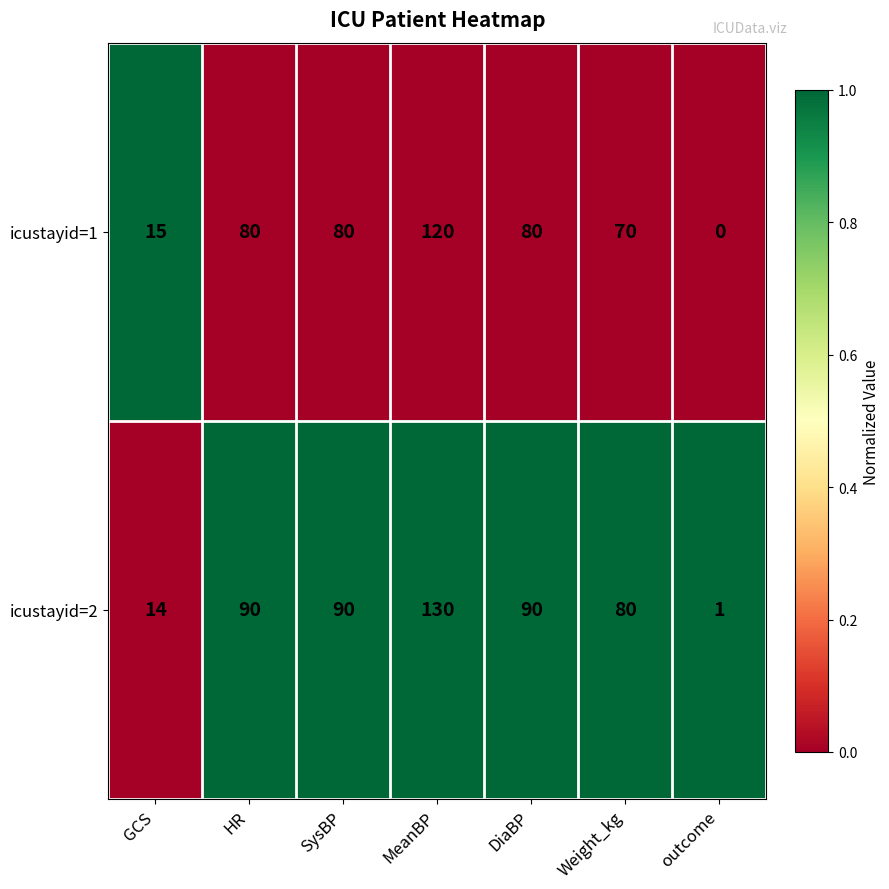

Which series has the largest range (max minus min)?

icustayid=2